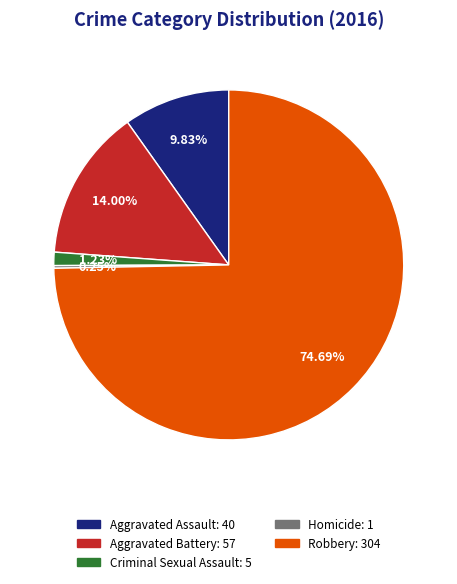

Combined, do Criminal Sexual Assault and Robbery account for over 50%?

Yes